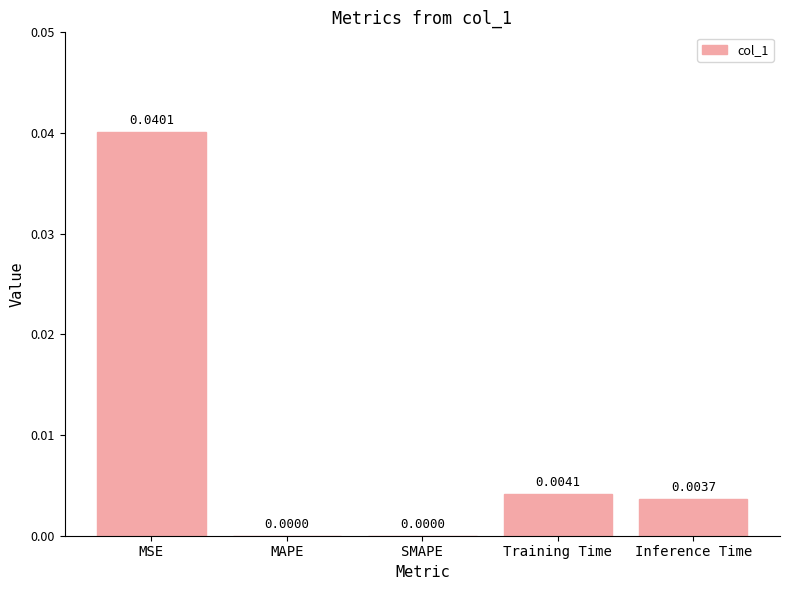

Between Inference Time and MSE, which is larger?

MSE